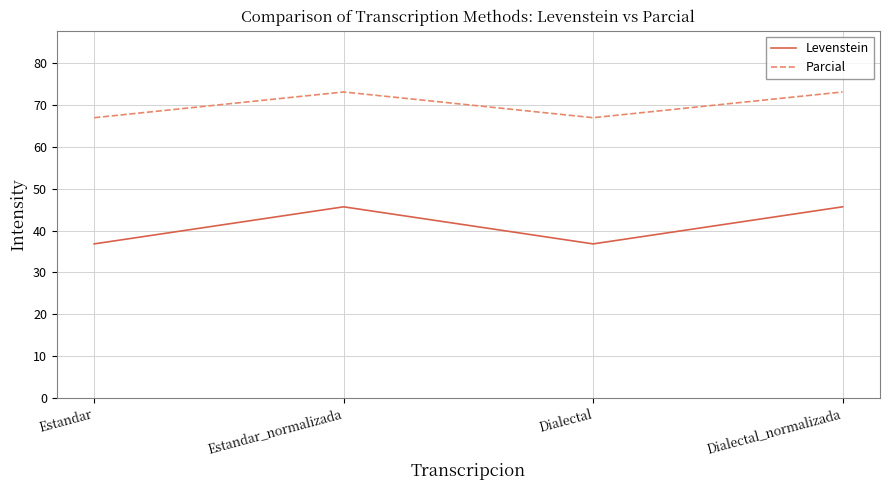

Is it true that Parcial equals 66.9 at Estandar?

True